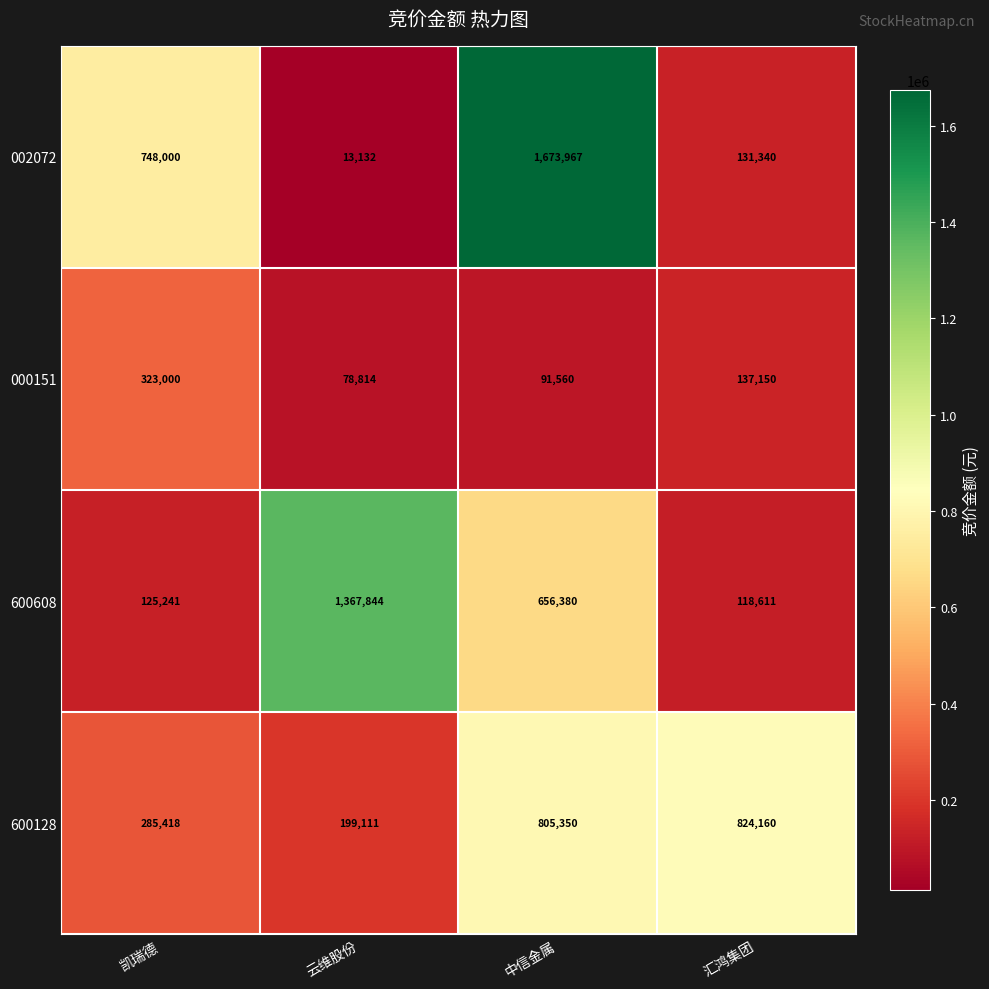

Rank the series at 云维股份 from highest to lowest value.

600608, 600128, 000151, 002072